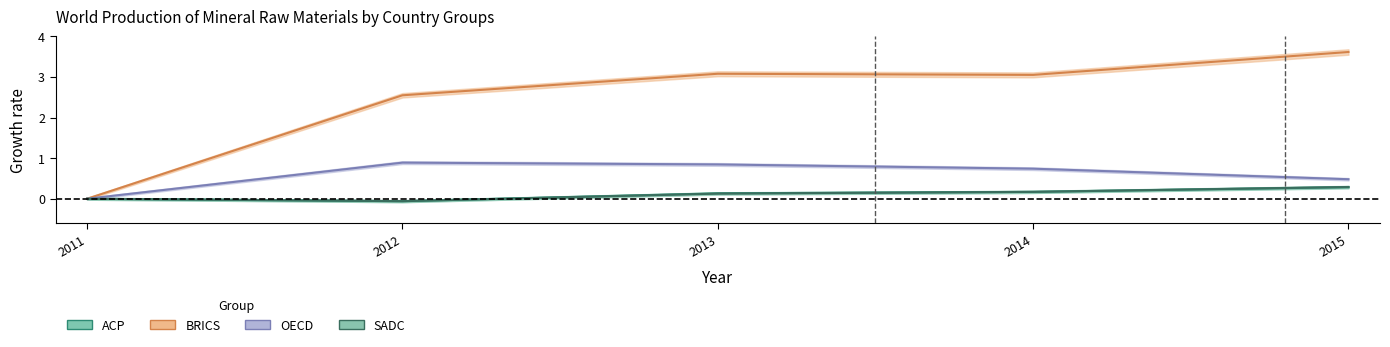

How many lines are shown in the chart?

4